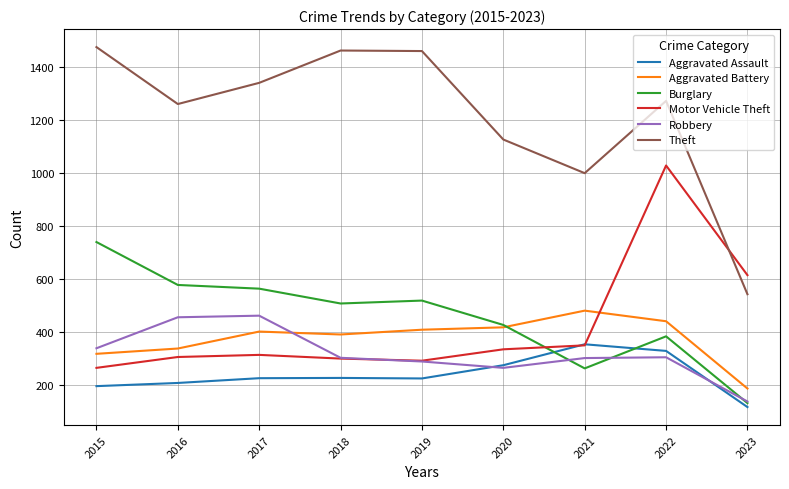

Which series has the largest total across all categories?

Theft